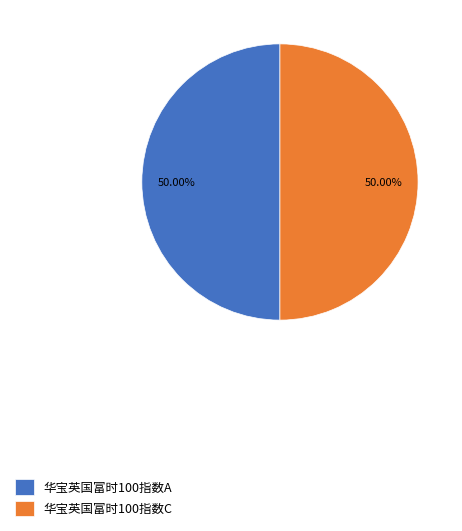

How many slices are in this pie chart?

2